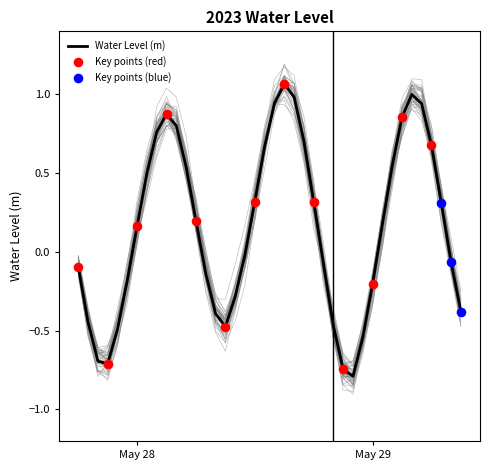

Between 2023-05-28 03:00:00 and 2023-05-28 19:00:00, which is larger?

2023-05-28 03:00:00